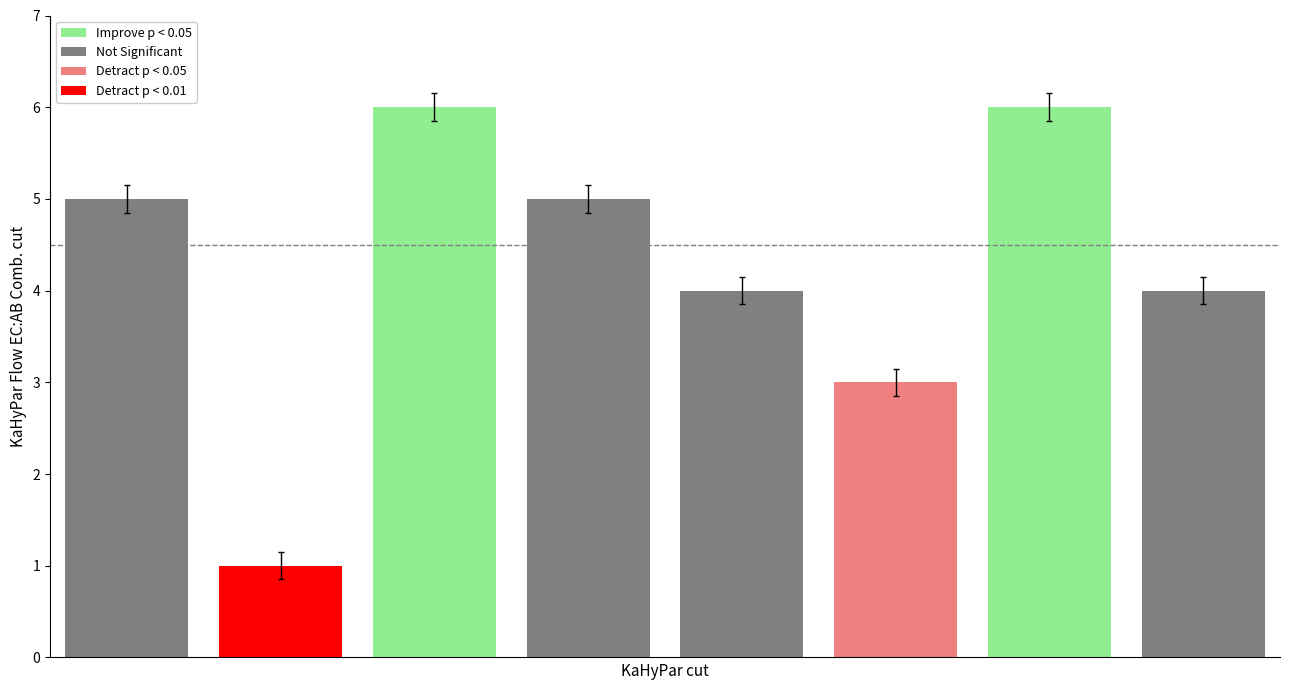

Reading right to left, extract all data points from this chart.

2=4	0=6	2=3	3=4	1=5	3=6	0=1	0=5